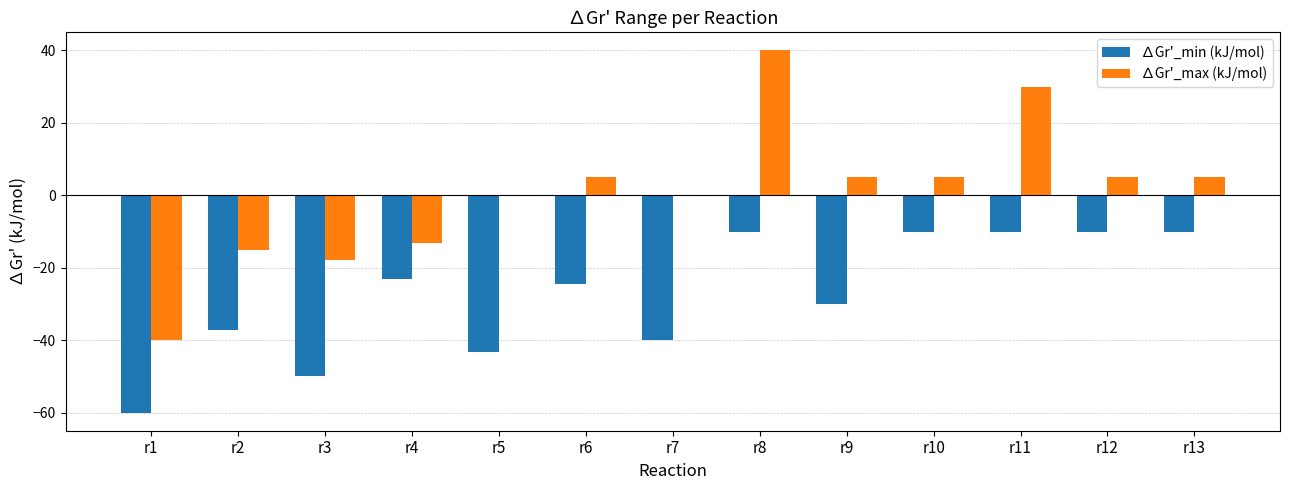

How many distinct data groups are displayed?

2